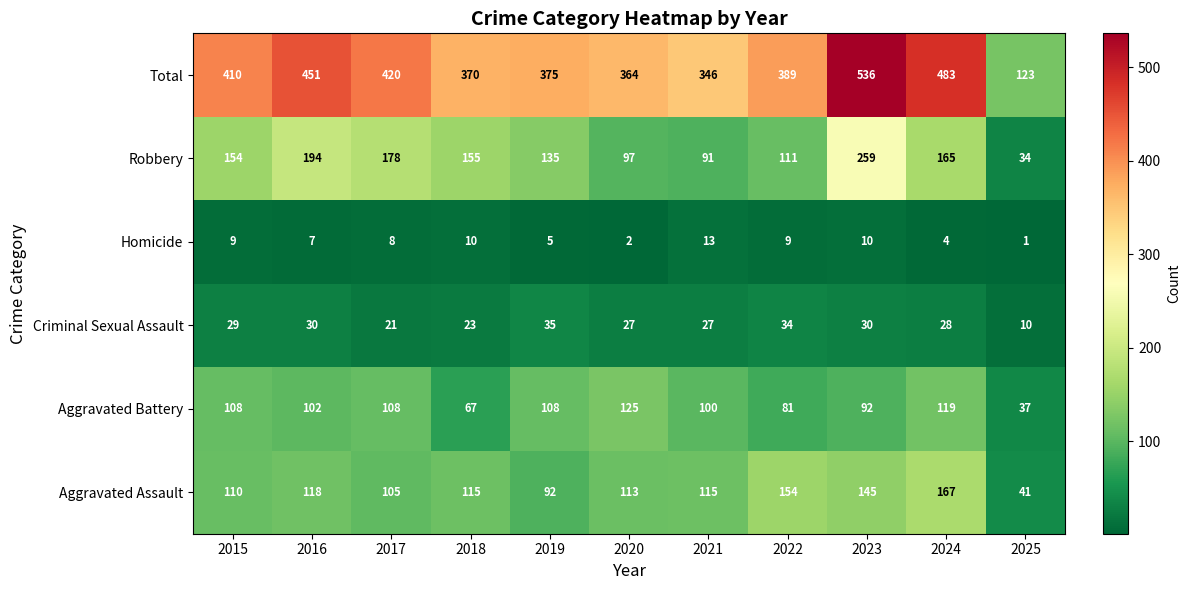

What is the approximate value of Aggravated Battery at 2015, to the nearest 10?

110